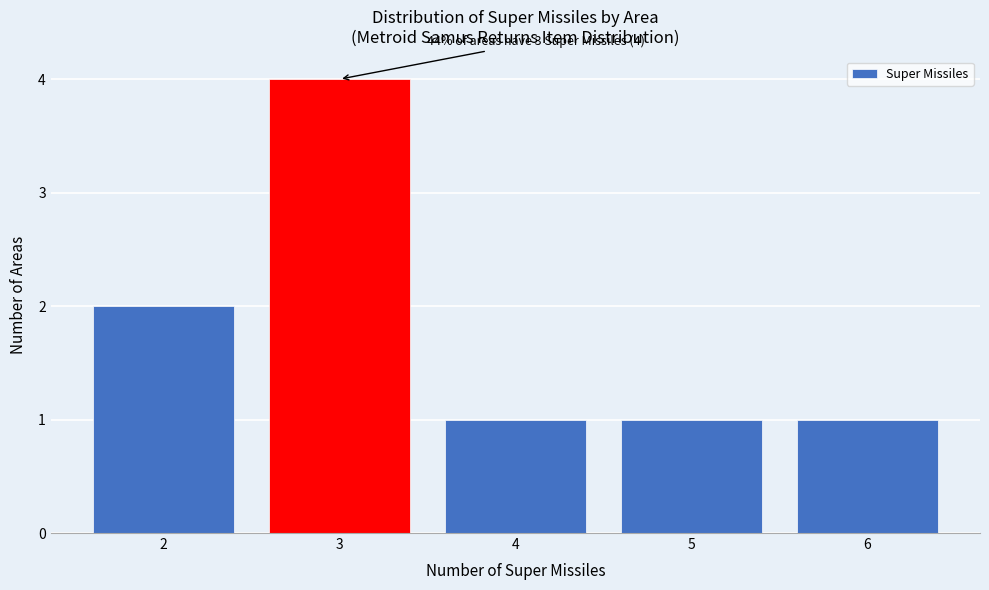

Reading left to right, what are all the values shown in this chart?

2	4	1	1	1